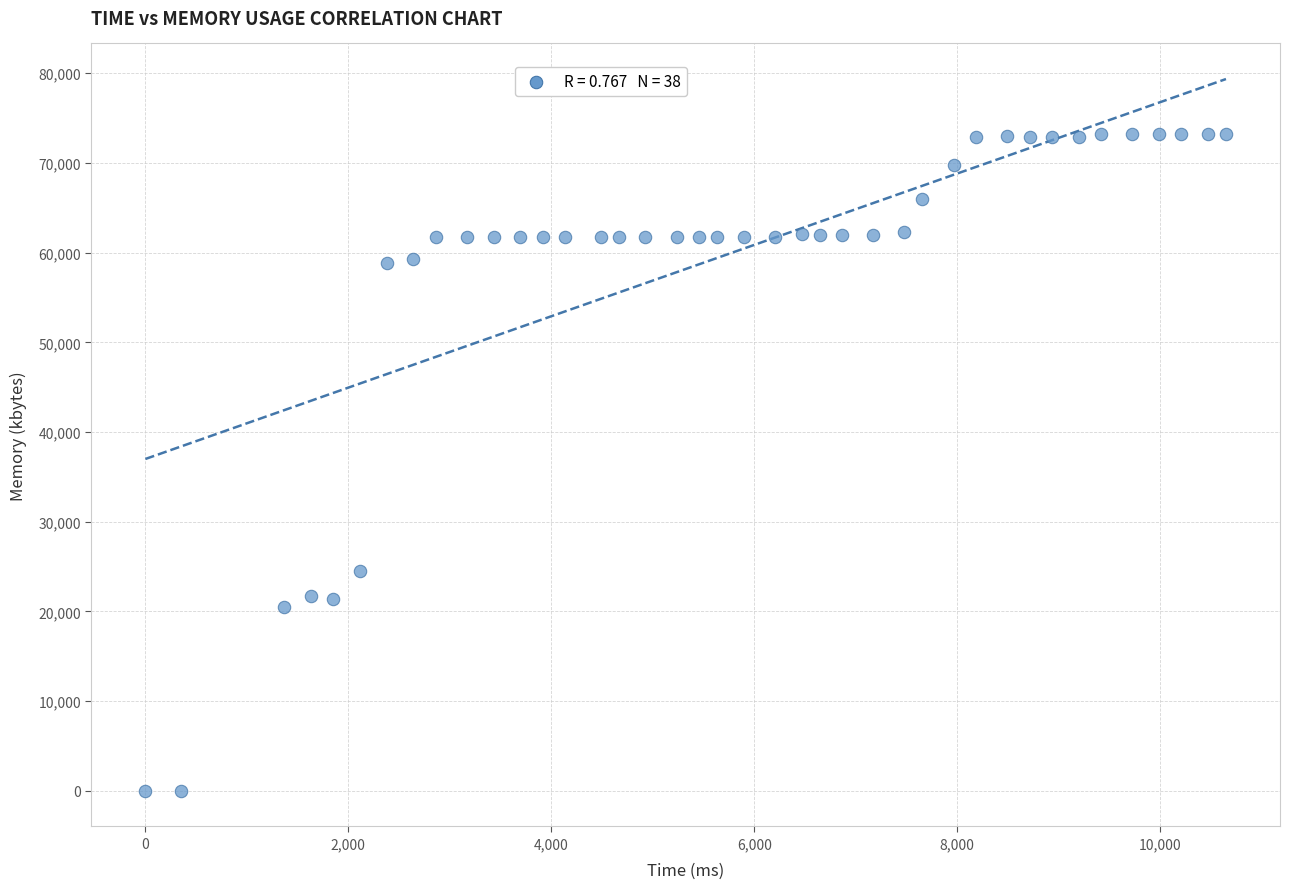

What Y value in the scatter plot is closest to 36620?

24460